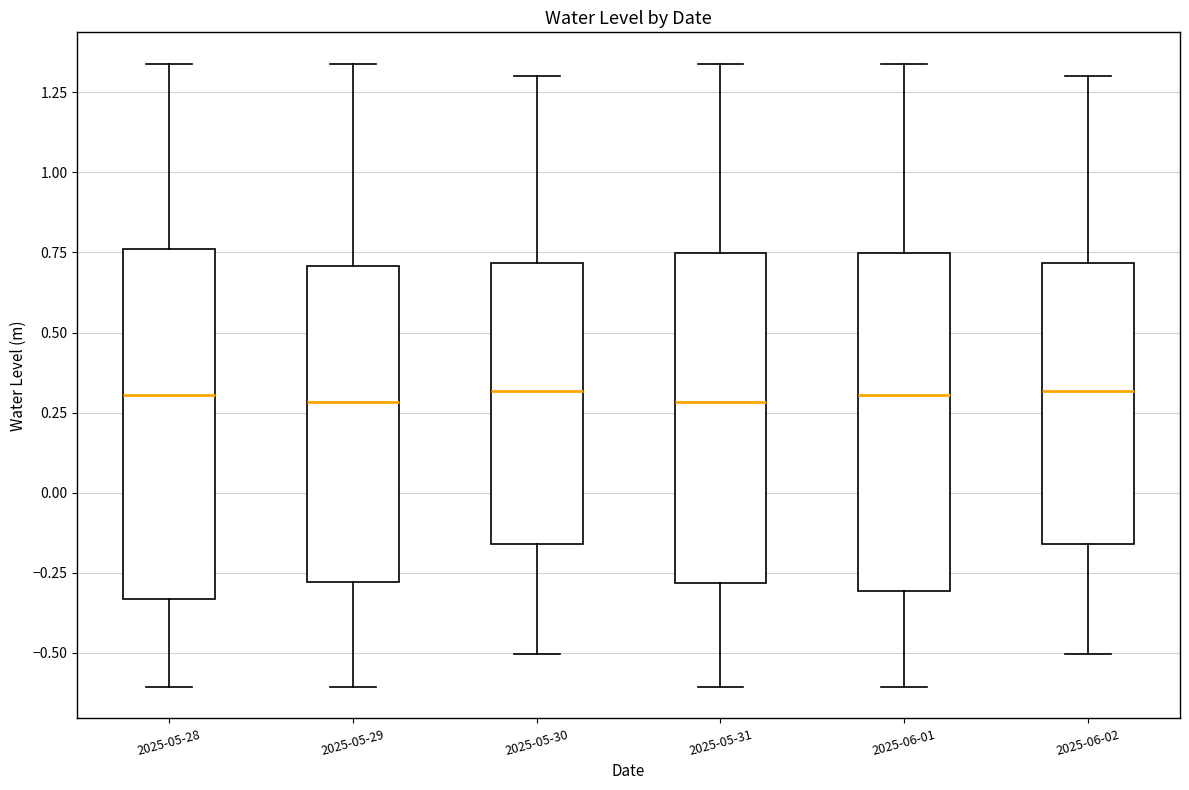

Where does the median line of the box for 2025-06-02 sit on the y-axis? The values are not printed on the chart, so give them approximately, as read against the axis.

0.30